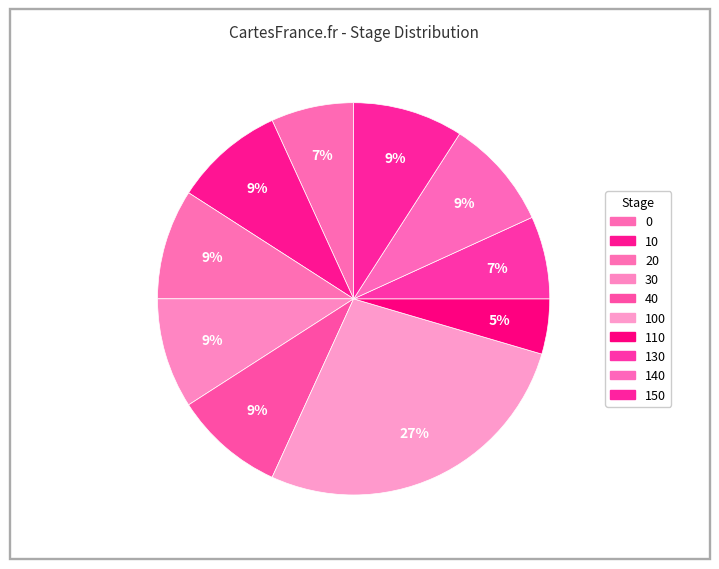

Does any single category account for the majority?

No